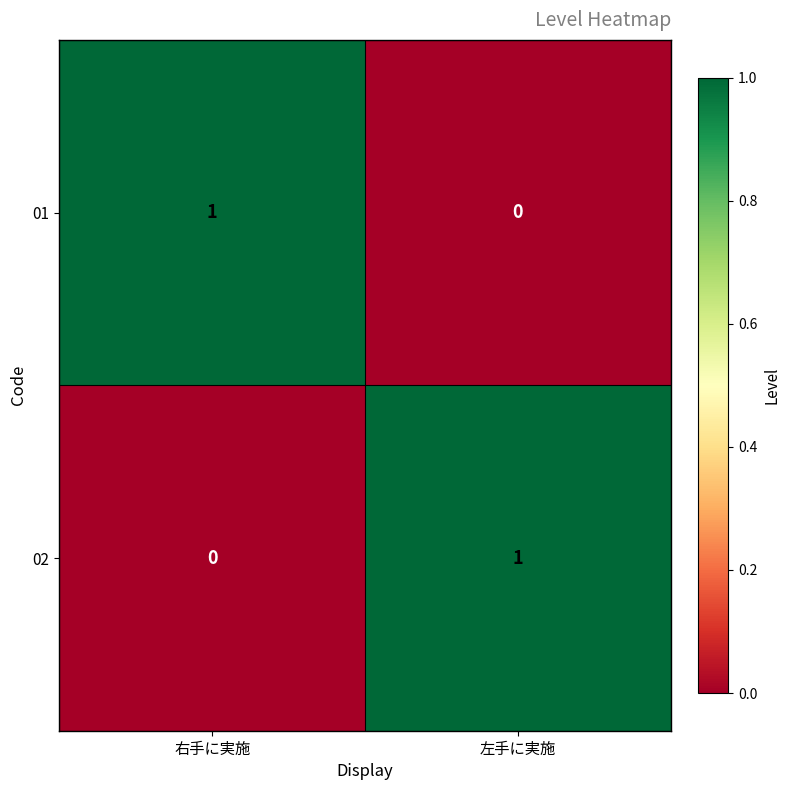

At how many categories does at least one series exceed 0?

2